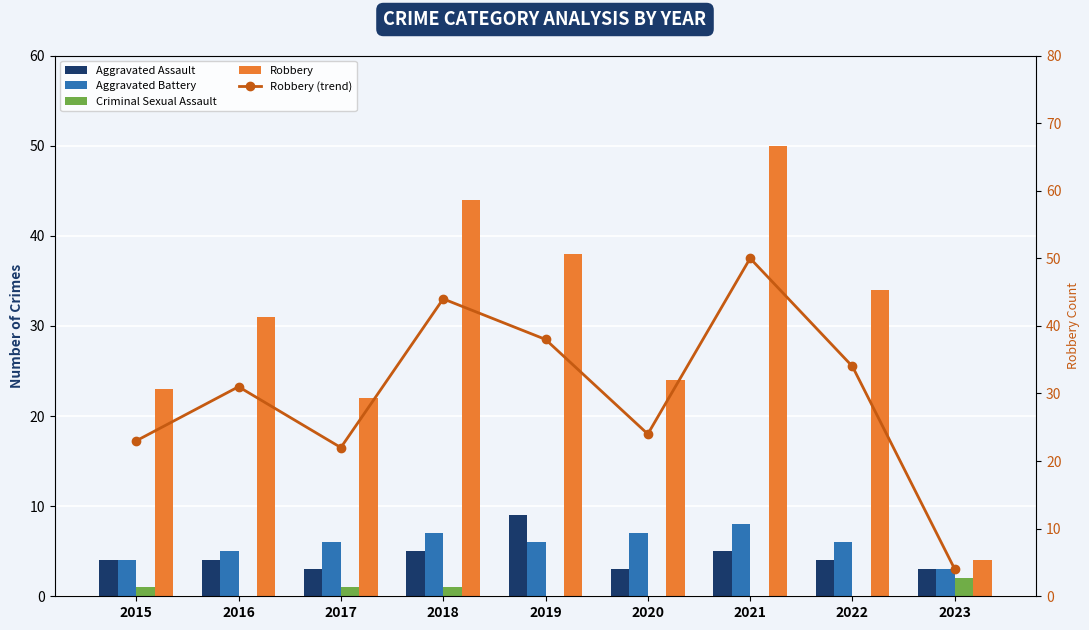

What is the average value of the Robbery (trend) series?

30